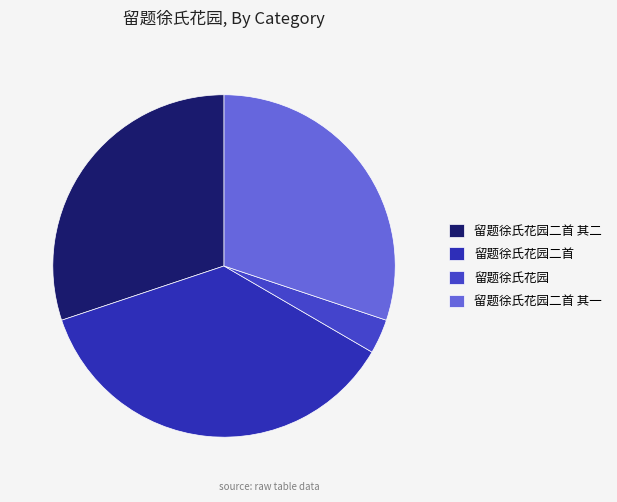

The 留题徐氏花园二首 slice represents 36% of the pie. True or false?

True